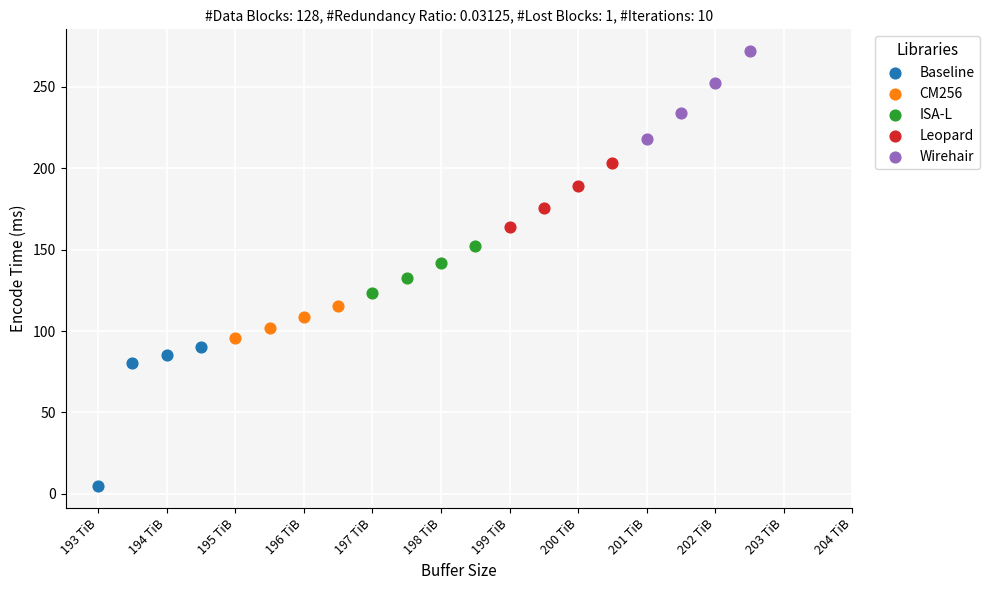

Which series has the largest Y range (max minus min)?

Baseline